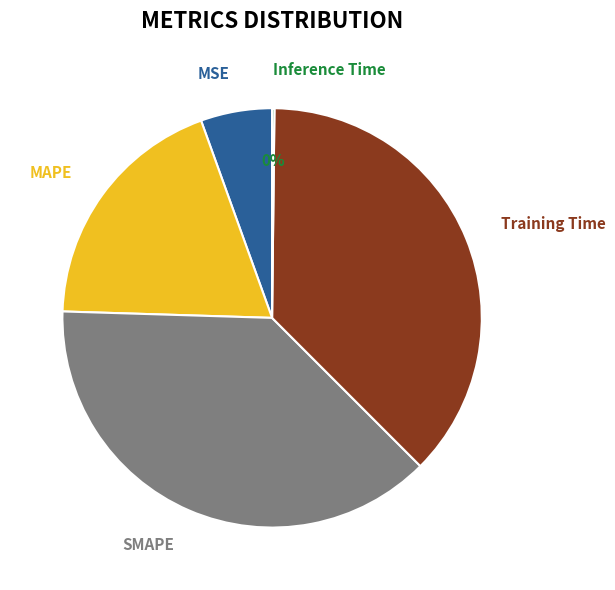

Is it true that MAPE is 34% of the pie?

False